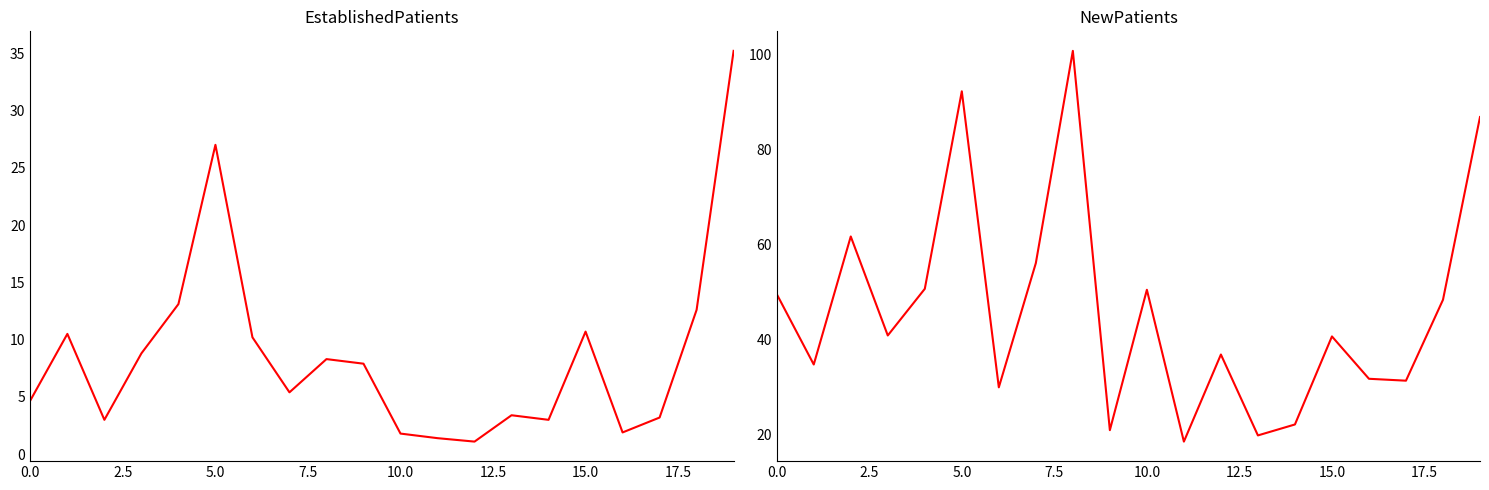

What is the minimum value shown in the chart?

1.1